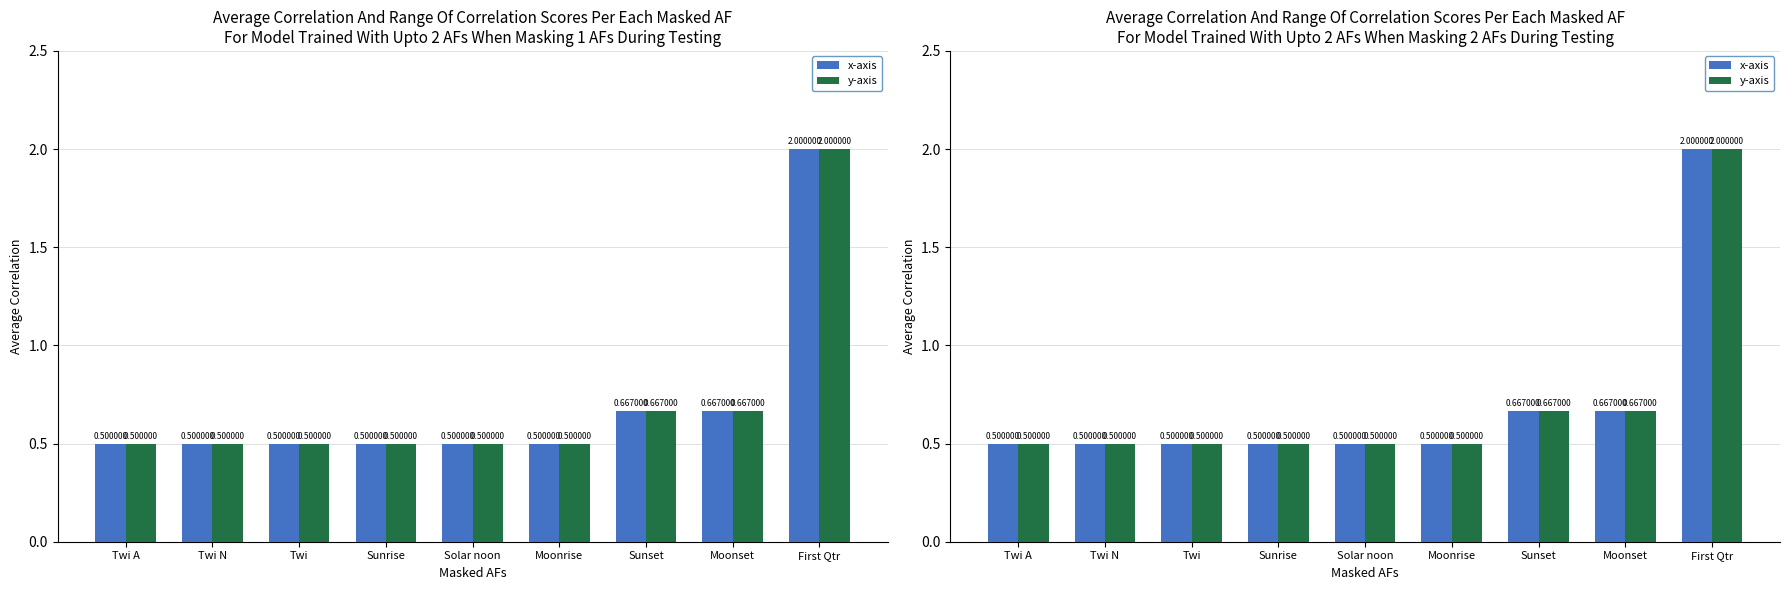

Count the x-axis values in the range 0 to 1.

8